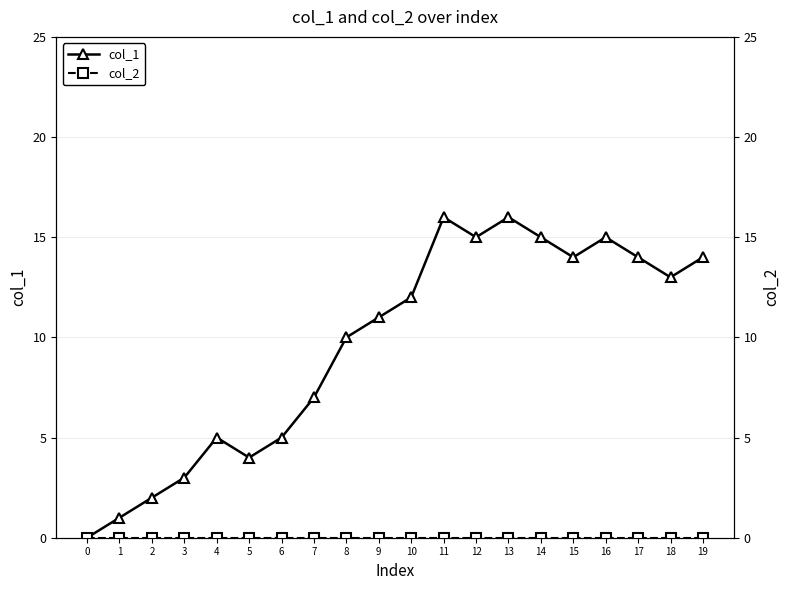

What is the spread (max minus min) of values at 6?

5